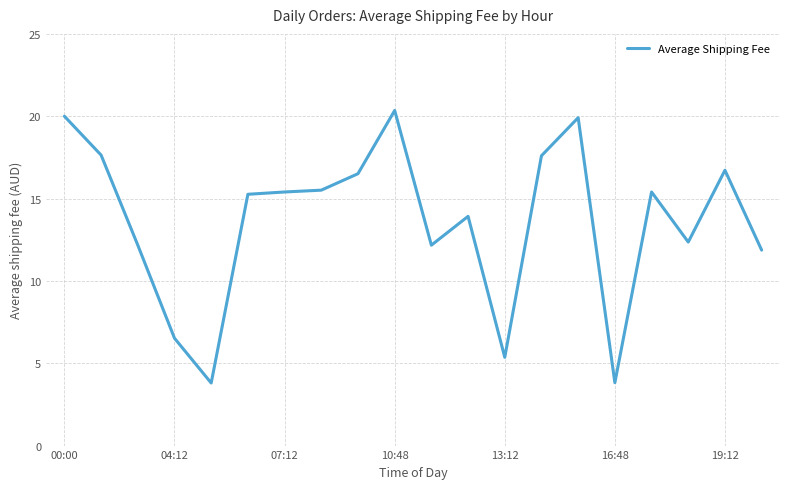

What is the greatest value displayed?

20.4